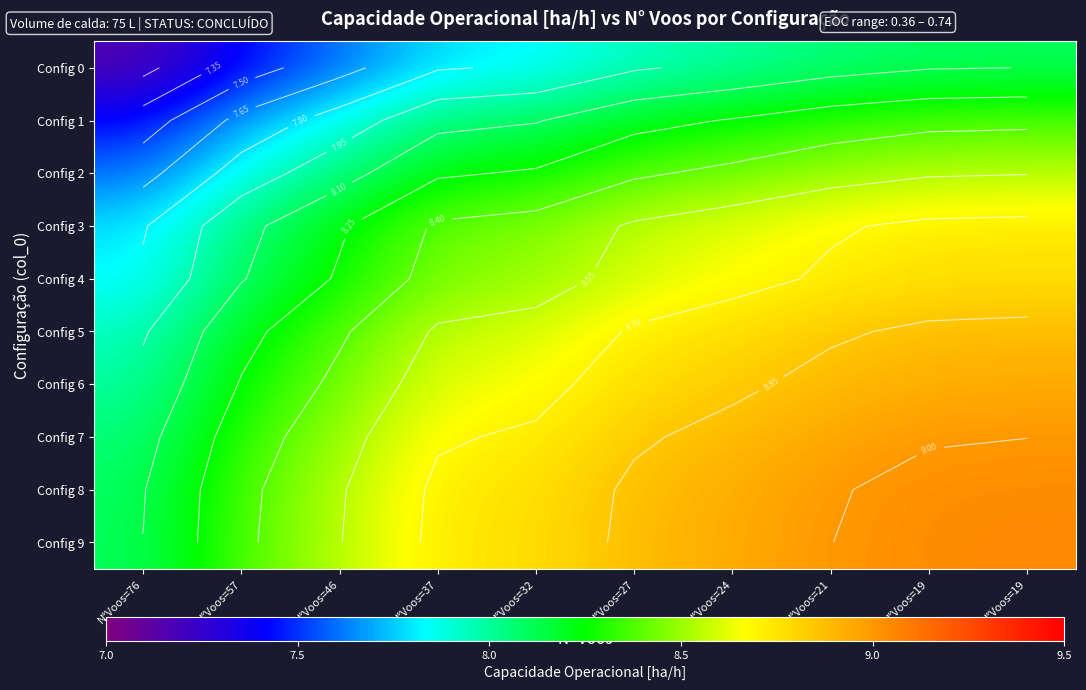

Where is Config 4 nearest to the value 8?

N°Voos=57